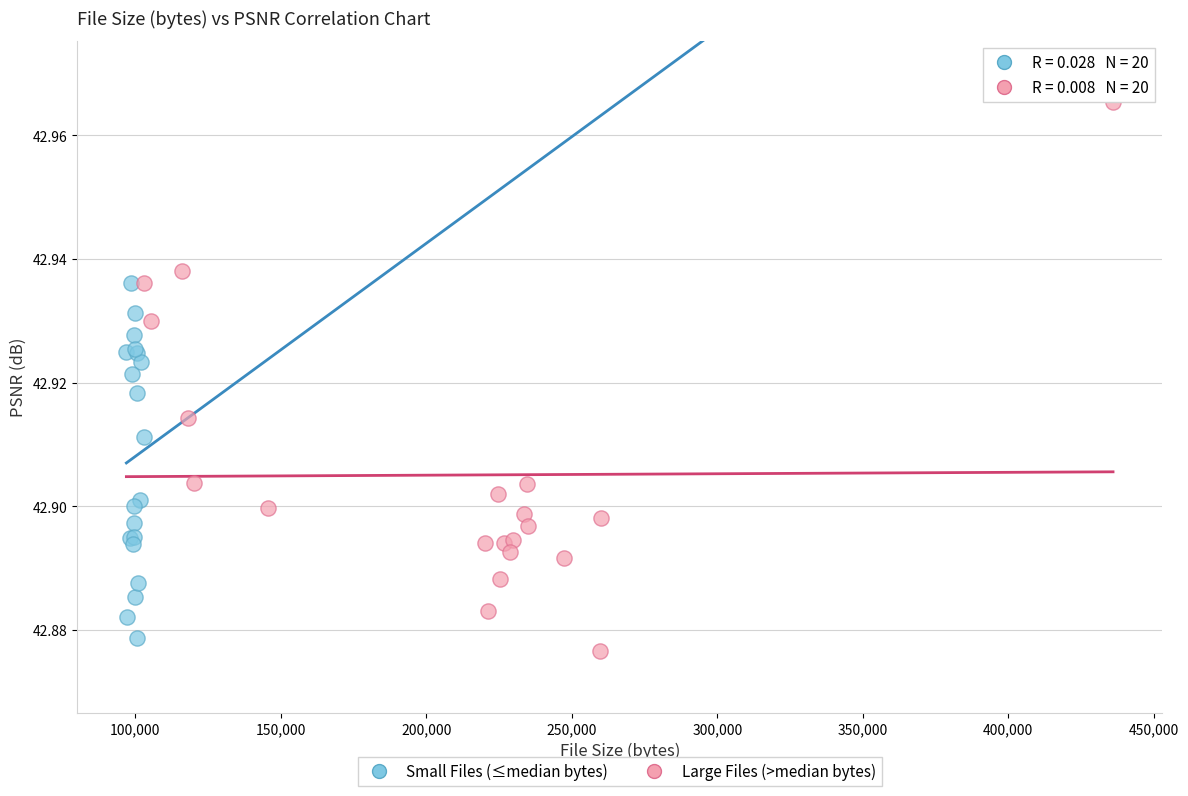

Which series contains the highest Y value?

Large Files (>median bytes)